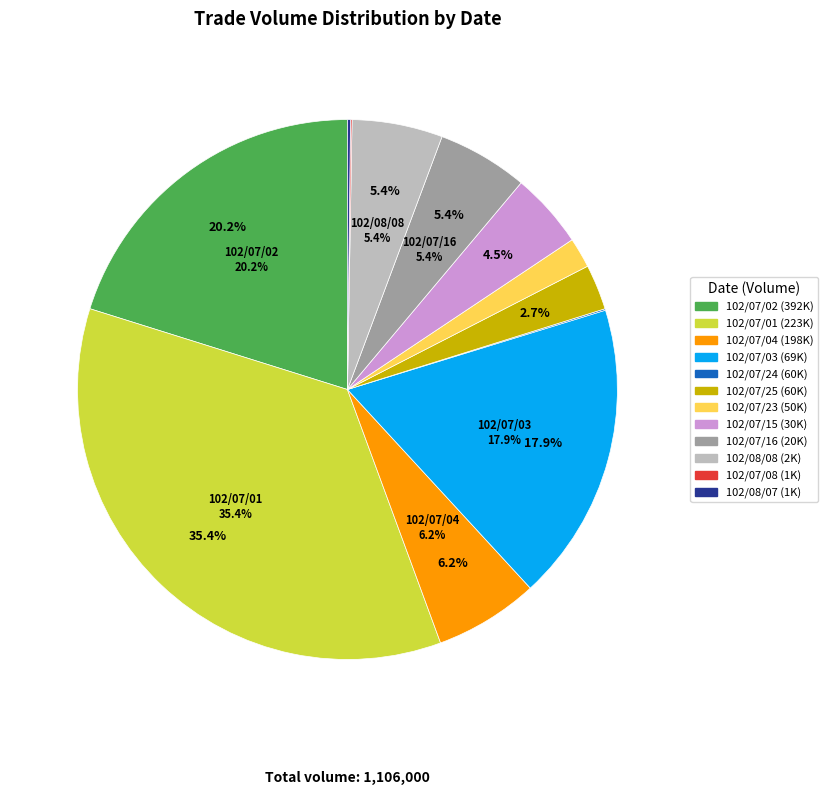

Which category has the smallest portion of the pie?

102/07/08